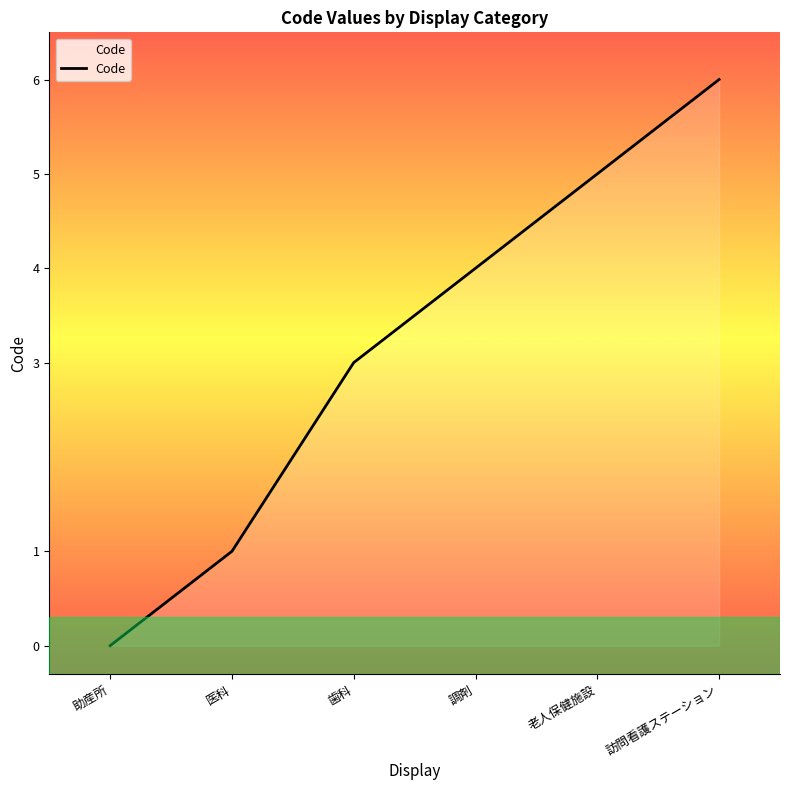

Reading right to left, transcribe all the data shown in this chart.

訪問看護ステーション=6	老人保健施設=5	調剤=4	歯科=3	医科=1	助産所=0